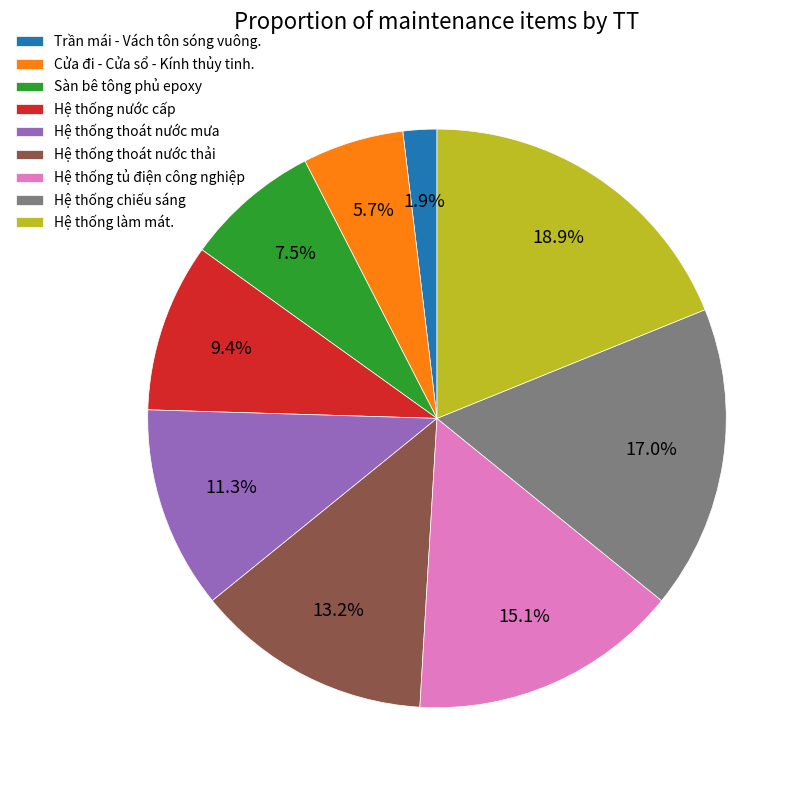

What percentage is the Hệ thống chiếu sáng slice, to the nearest percent?

17%